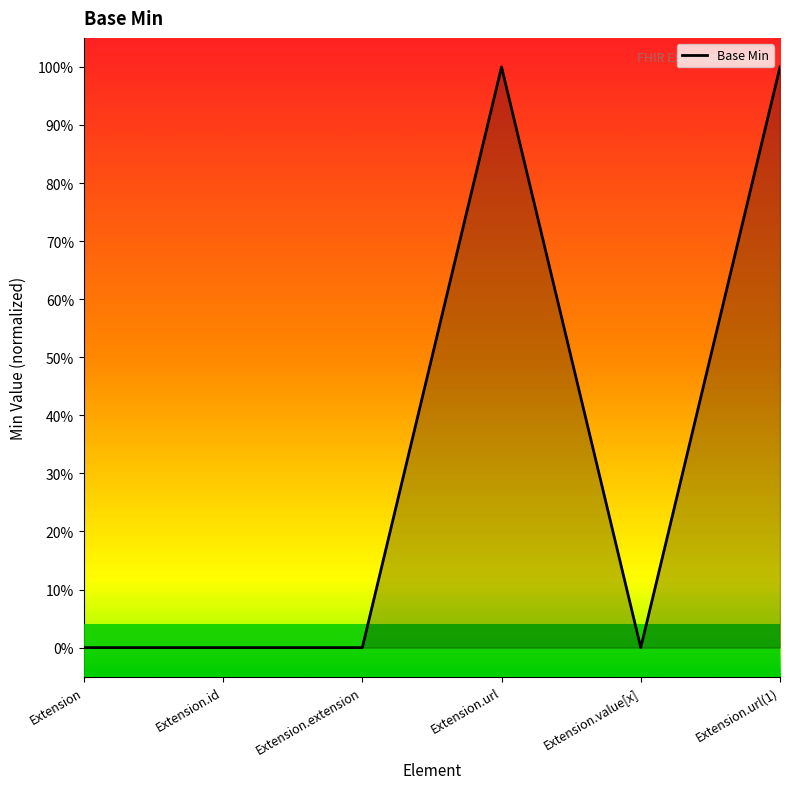

Reading right to left, what are all the values shown in this chart?

1	0	1	0	0	0